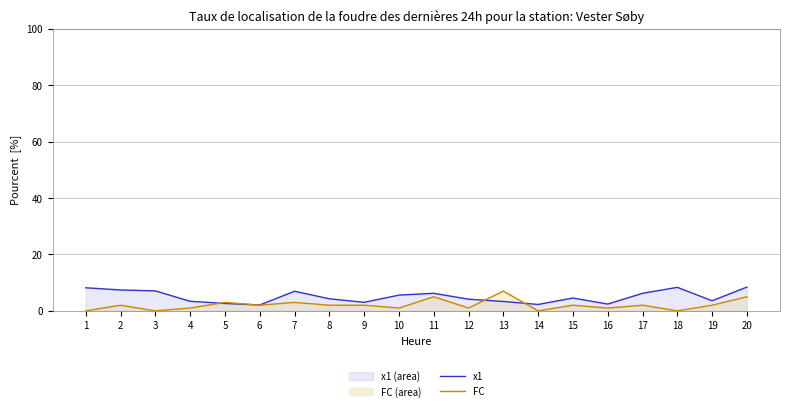

At which category is the sum across all series the highest?

20